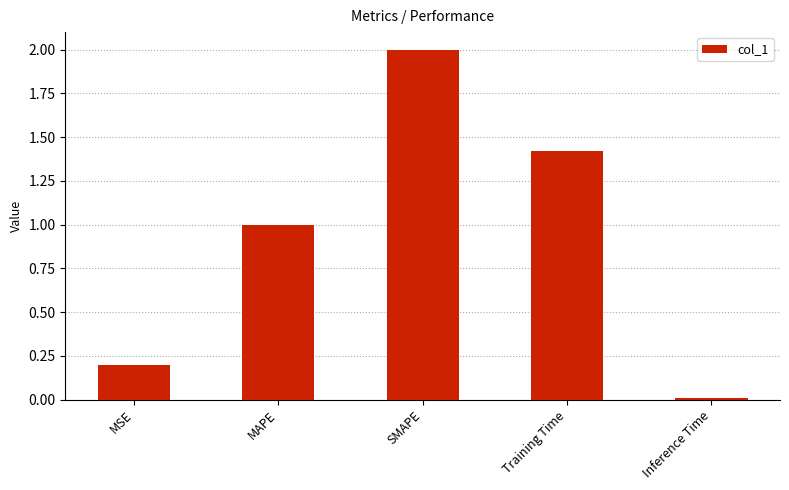

What is the sum of the values at SMAPE and MAPE?

3.0